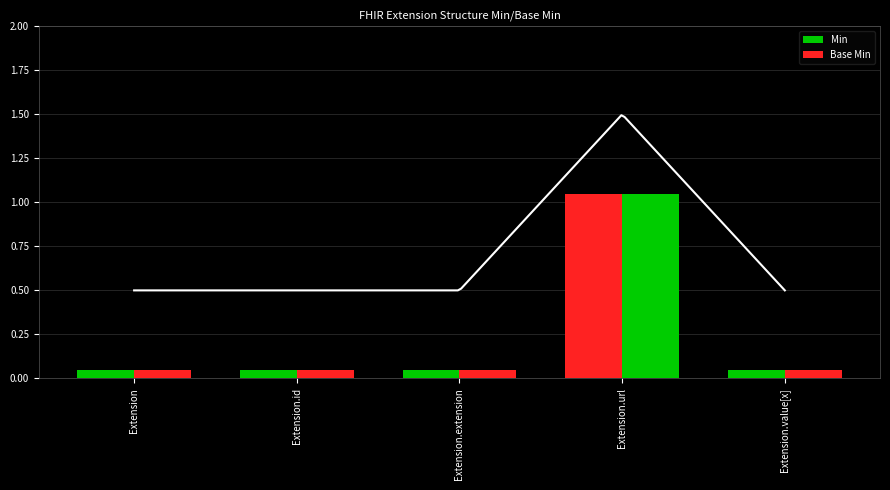

What are all the series names shown in the legend?

Min, Base Min